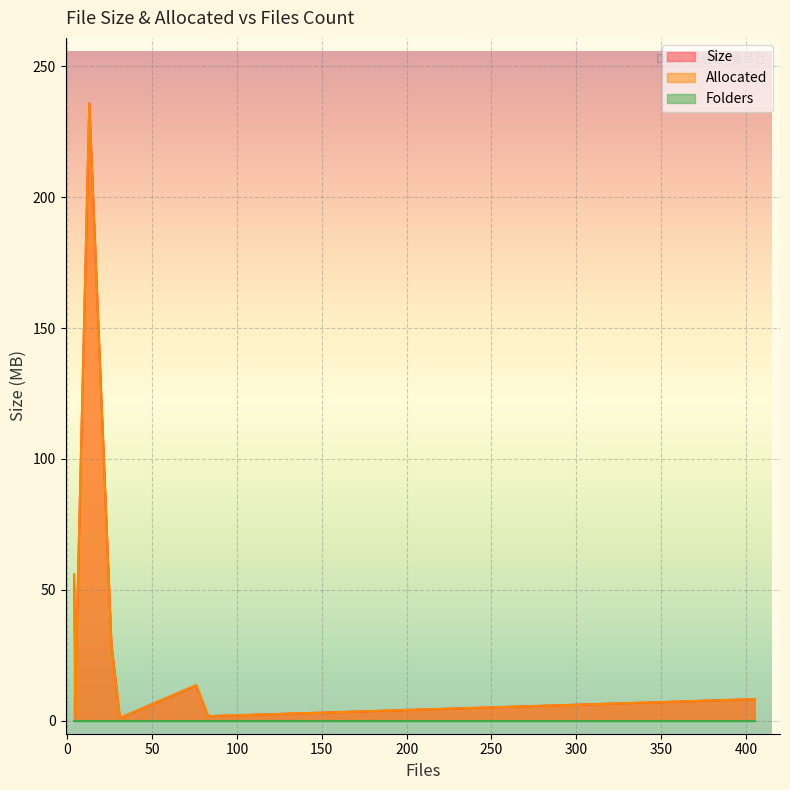

Which series has the widest spread of values?

Size